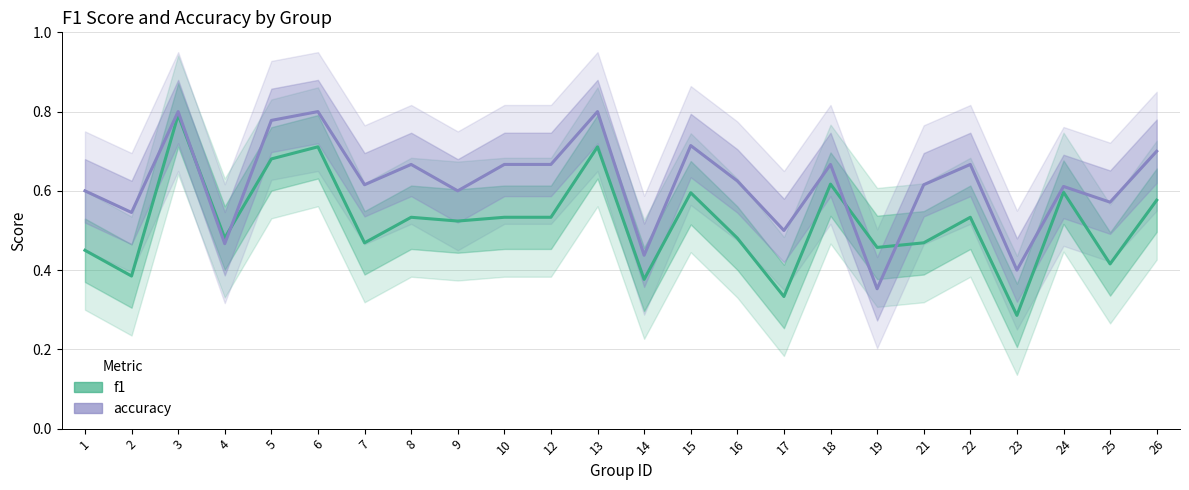

At 17, list the series in order from smallest to largest.

f1, accuracy